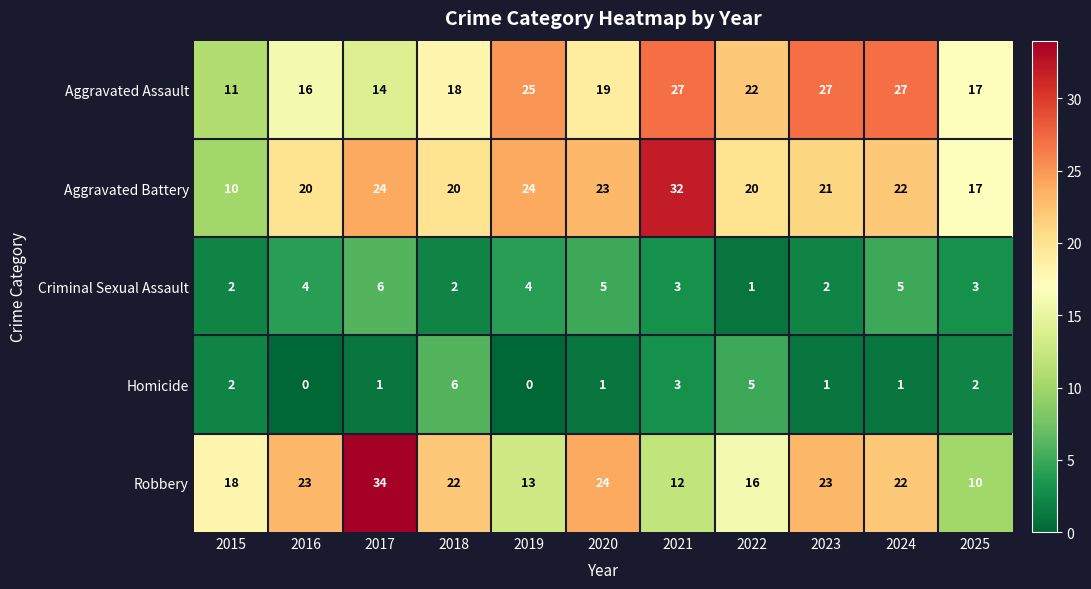

How many series are shown in this chart?

5